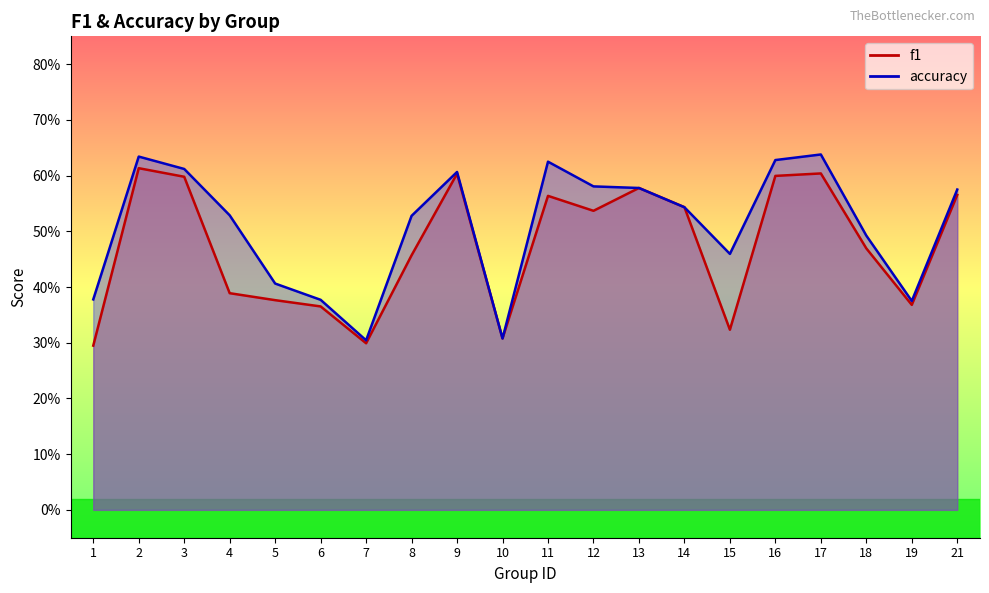

Rank the categories by accuracy value from lowest to highest.

7, 10, 19, 6, 1, 5, 15, 18, 8, 4, 14, 21, 13, 12, 9, 3, 11, 16, 2, 17